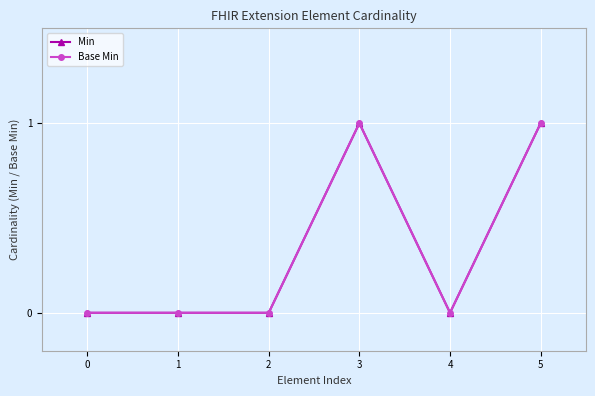

Is this an area chart (filled region under the line)?

No